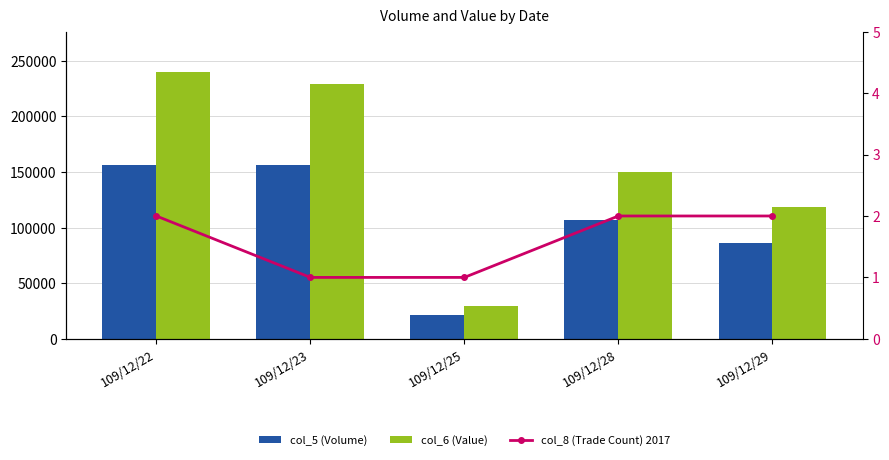

What is the greatest value displayed?

240200